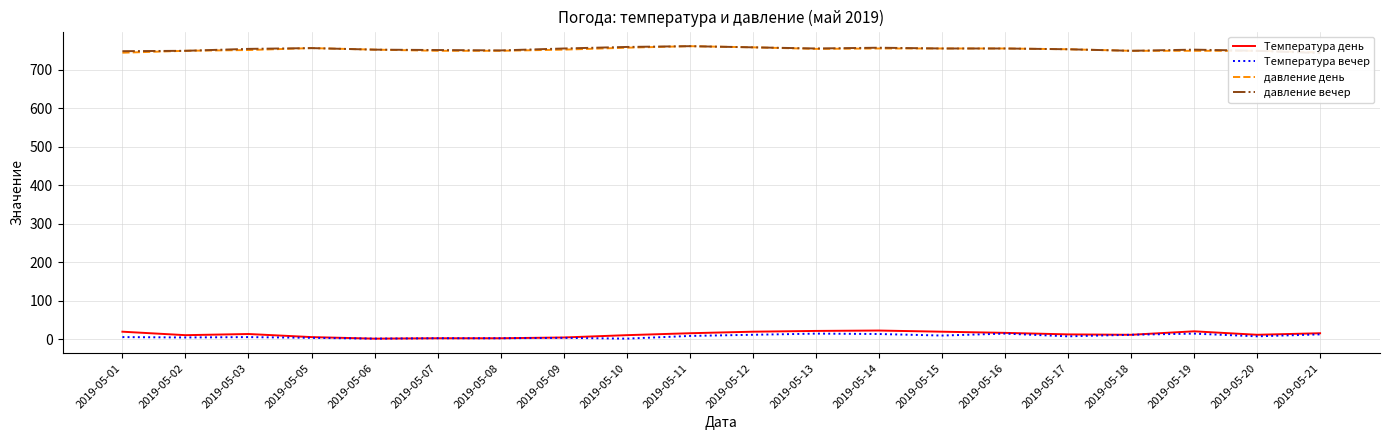

True or false: давление вечер and Температура день intersect in this chart.

False